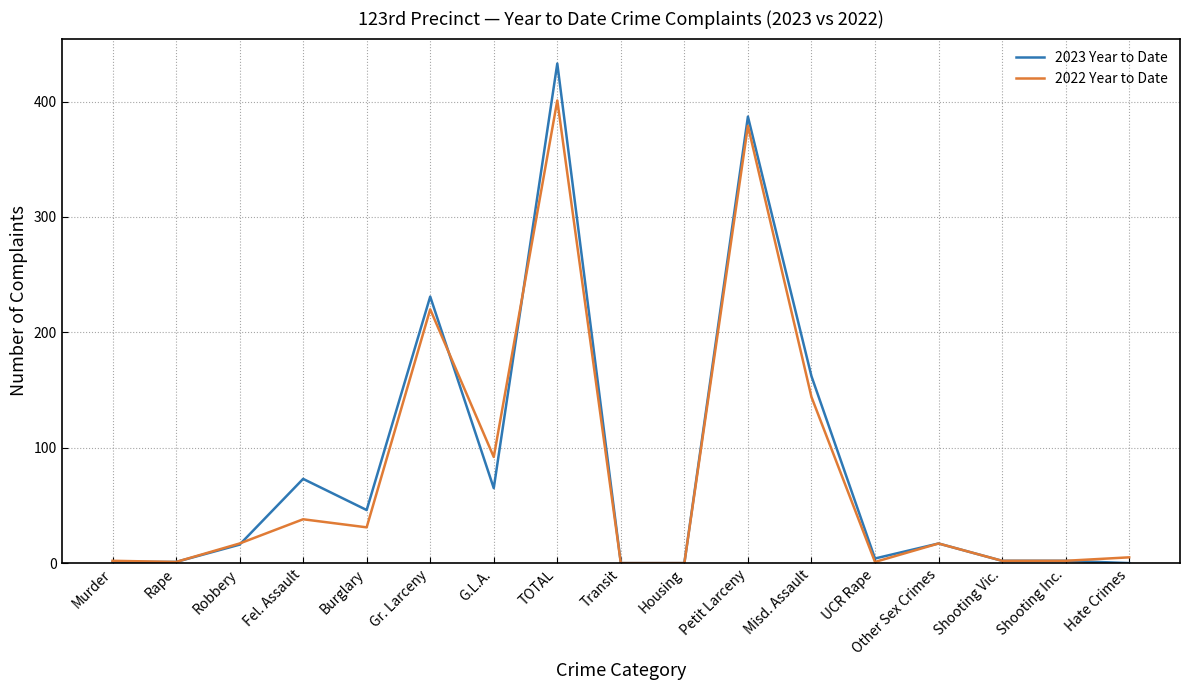

At how many categories does at least one series exceed 296?

2